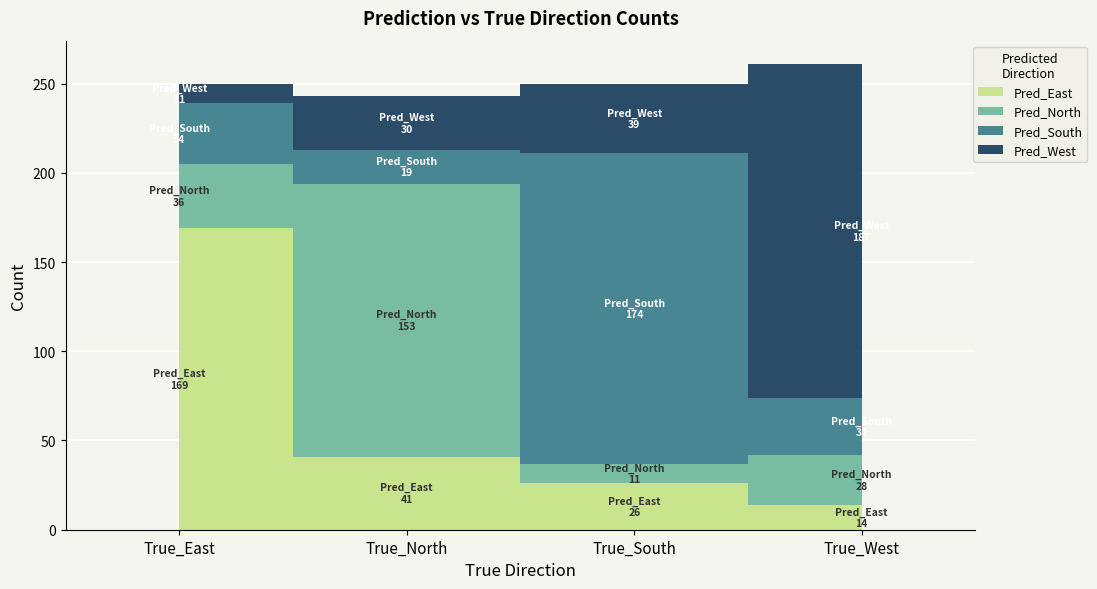

How many values in the Pred_South series exceed 34?

1